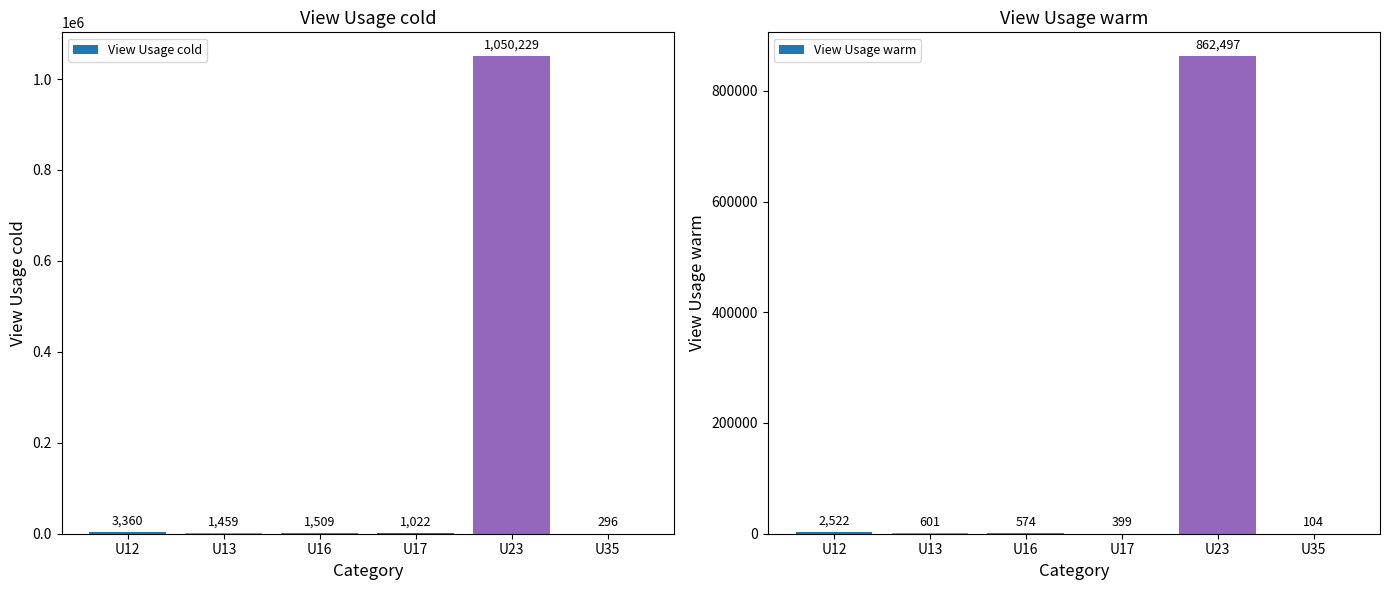

What is the difference between the second highest and second lowest values in the View Usage warm series?

2123